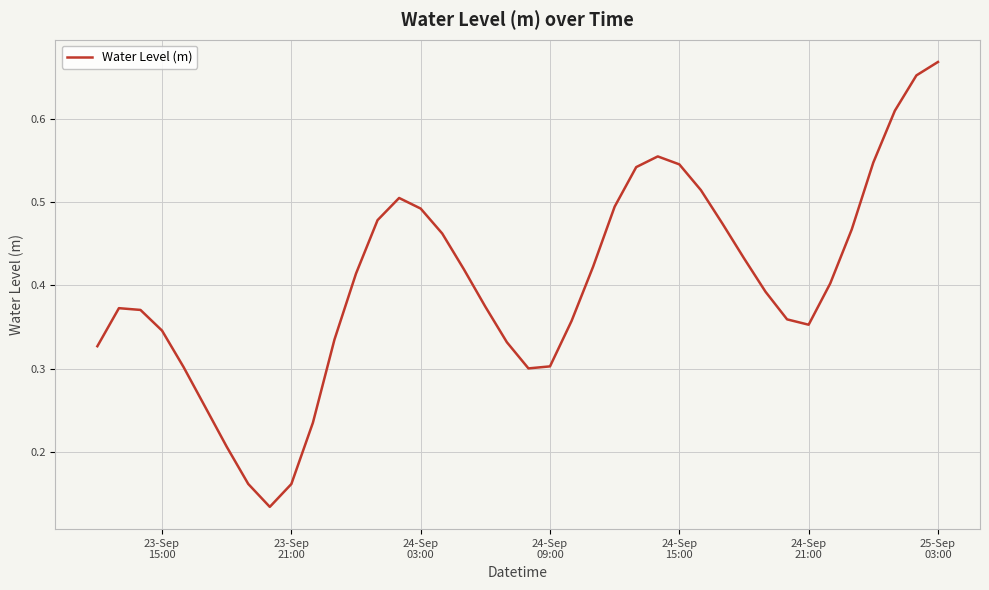

What is the difference between the maximum and minimum values?

0.5